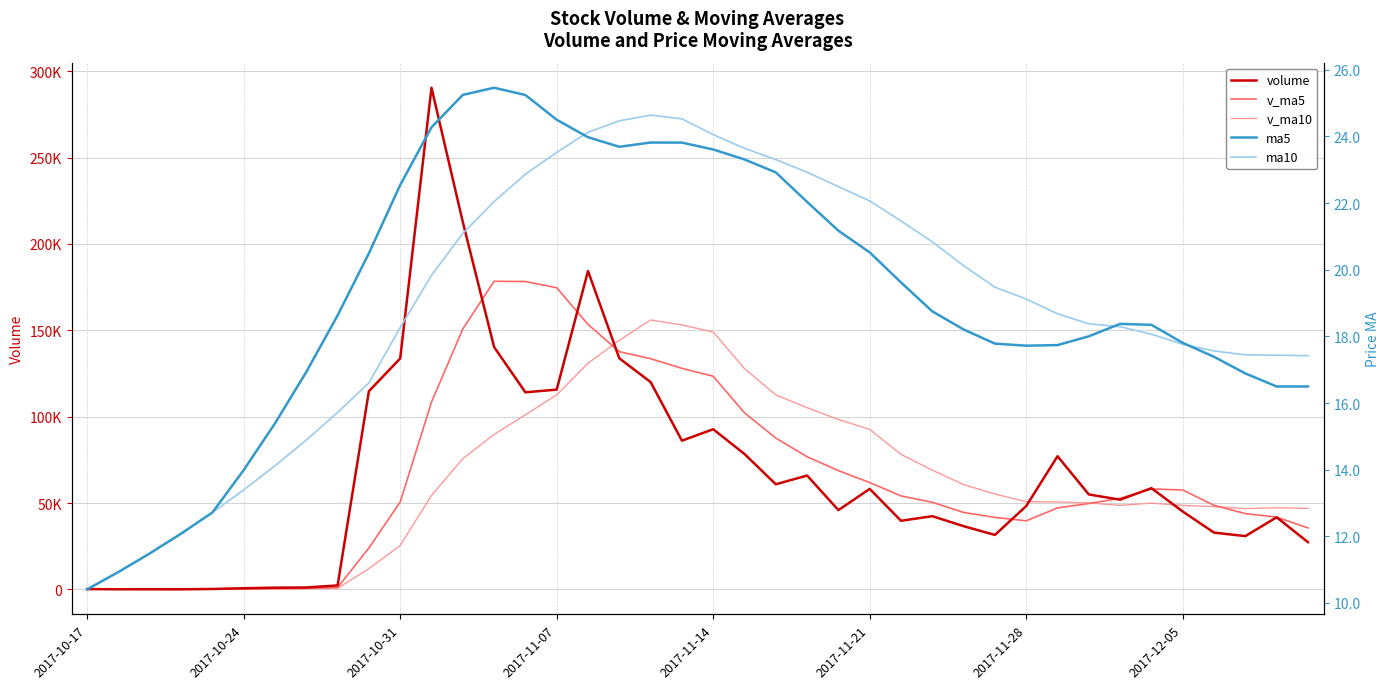

Reading right to left, transcribe all the data shown in this chart.

volume: 27315.2	41728.5	30830.3	32861.1	45073.3	58583.6	51917.3	54940.8	77074.8	48235.9	31510.8	36581.5	42367.6	39708.5	58159.3	45875.3	65893.3	60845.7	78350.7	92698.1	86091.6	119997.9	133771.3	184302.8	115633.0	114069.3	140274.7	212670.8	290391.5	133684.3	114702.9	2280.1	1094.2	991.8	669.6	228.0	35.0	49.4	52.8	169.0
v_ma5: 35561.7	41815.4	43853.1	48675.2	57518.0	58150.5	52735.9	49668.8	47154.1	39680.9	41665.6	44538.4	50400.8	54096.4	61824.9	68732.6	76775.9	87596.8	102181.9	123372.3	127959.3	133554.9	137610.2	153390.1	174607.9	178218.1	178344.8	150745.9	108430.6	50550.7	23947.7	1052.8	603.7	394.8	207.0	106.8	76.5	90.4	110.9	169.0
v_ma10: 46856.1	47275.7	46760.9	47914.7	48599.4	49908.0	48637.2	50034.8	50625.3	50752.9	55199.1	60657.2	68998.8	78139.2	92598.6	98346.0	105165.4	112603.5	127786.0	148990.1	153088.7	155949.9	144178.1	130910.4	112579.3	101082.9	89698.8	75674.8	54412.7	25378.8	12027.3	618.9	411.2	313.7	200.6	106.8	76.5	90.4	110.9	169.0
ma5: 16.5	16.5	16.9	17.4	17.8	18.3	18.4	18.0	17.7	17.7	17.8	18.2	18.8	19.6	20.5	21.2	22.0	22.9	23.3	23.6	23.8	23.8	23.7	24.0	24.5	25.2	25.5	25.2	24.3	22.5	20.5	18.6	16.9	15.4	14.0	12.7	12.1	11.5	10.9	10.4
ma10: 17.4	17.4	17.4	17.6	17.8	18.1	18.3	18.4	18.7	19.1	19.5	20.1	20.8	21.5	22.1	22.5	22.9	23.3	23.6	24.1	24.5	24.6	24.5	24.1	23.5	22.9	22.0	21.1	19.8	18.3	16.6	15.7	14.9	14.1	13.4	12.7	12.1	11.5	10.9	10.4